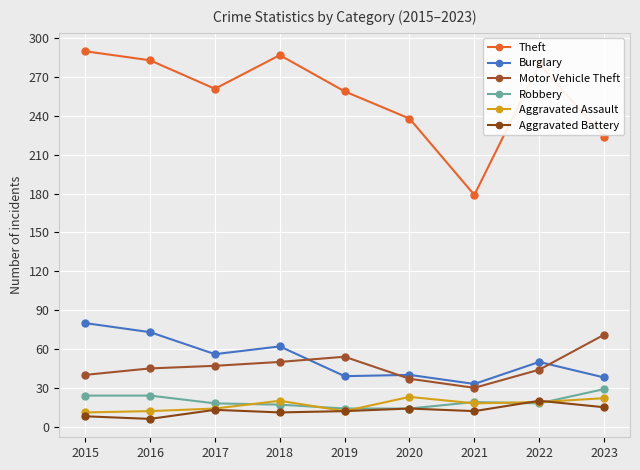

How many lines are shown in the chart?

6